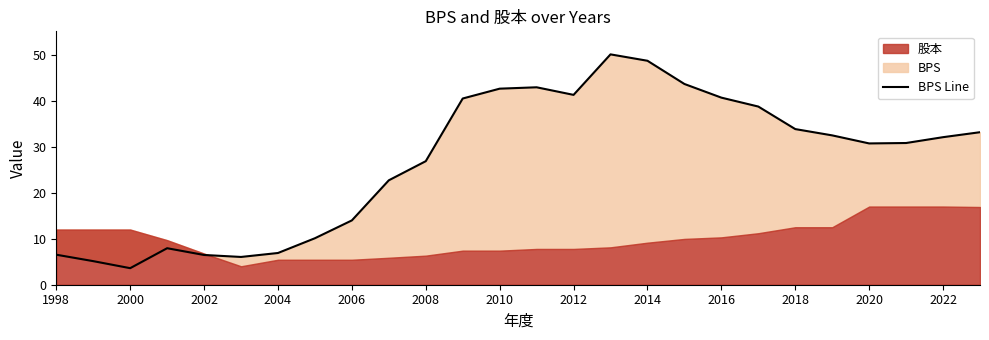

How many lines are shown in the chart?

1